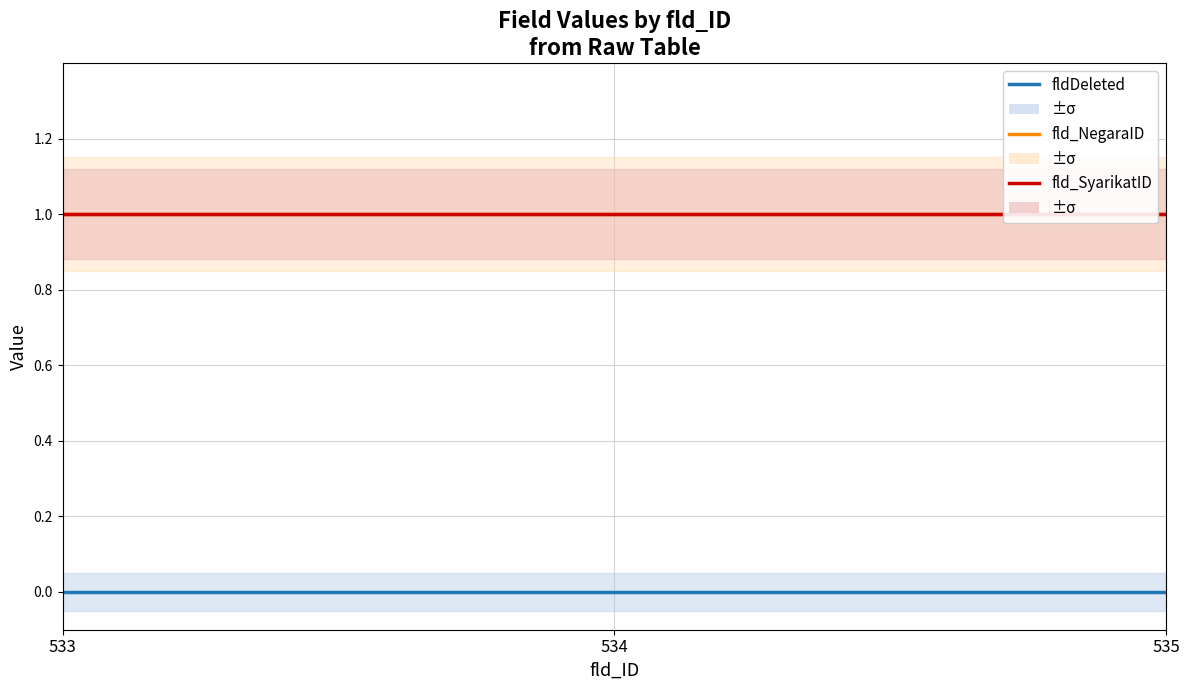

Which series has the largest range (max minus min)?

fldDeleted